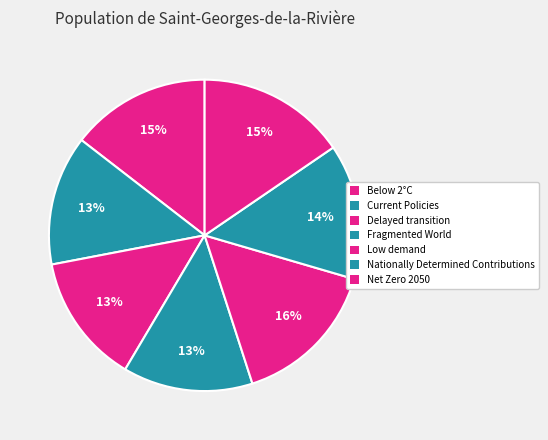

To the nearest percent, what portion does Net Zero 2050 represent?

15%